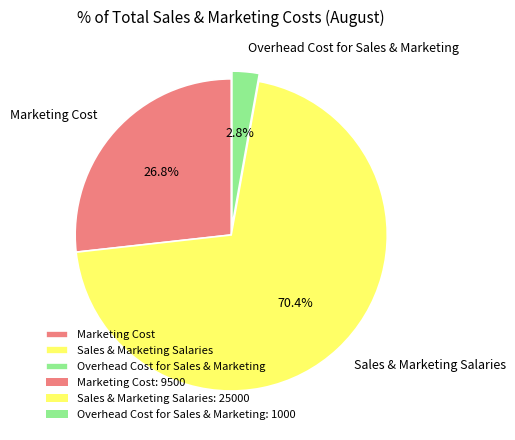

What portion of the pie excludes Sales & Marketing Salaries?

29.6%